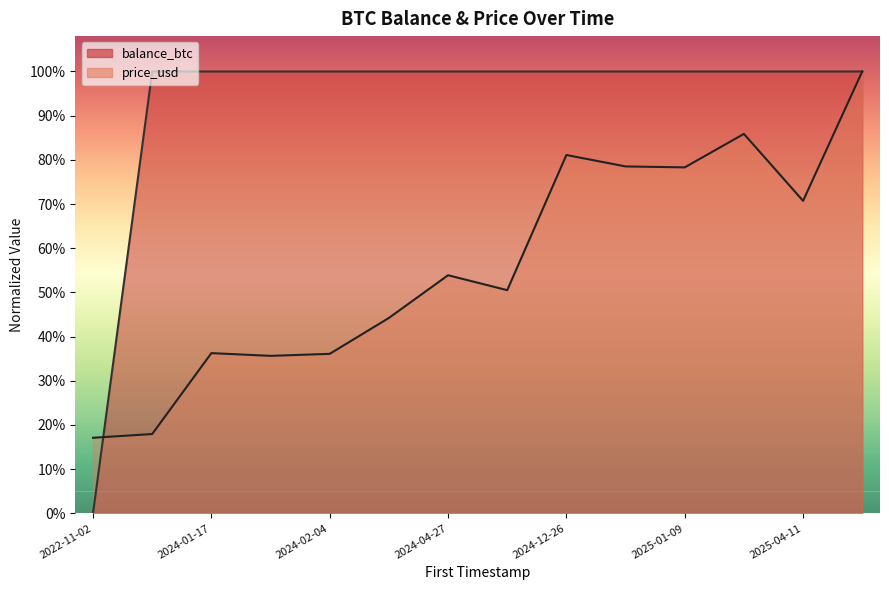

What is the average value of the price_usd series?

0.6